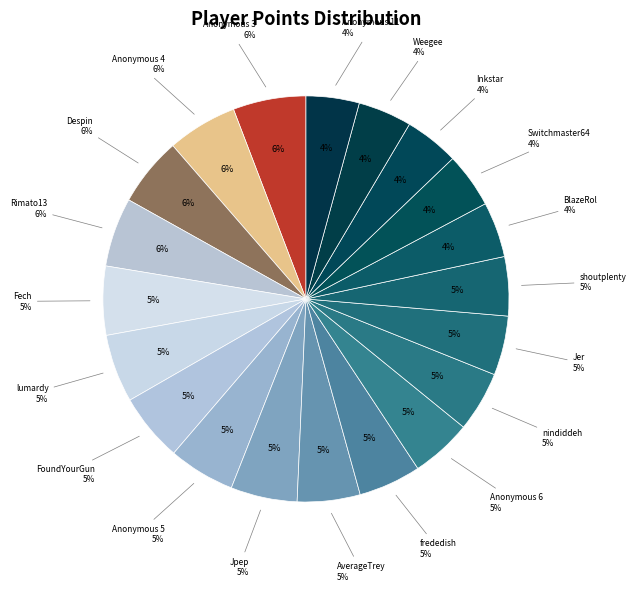

To the nearest percent, what is the difference between the Inkstar and Jpep slice percentages?

1%